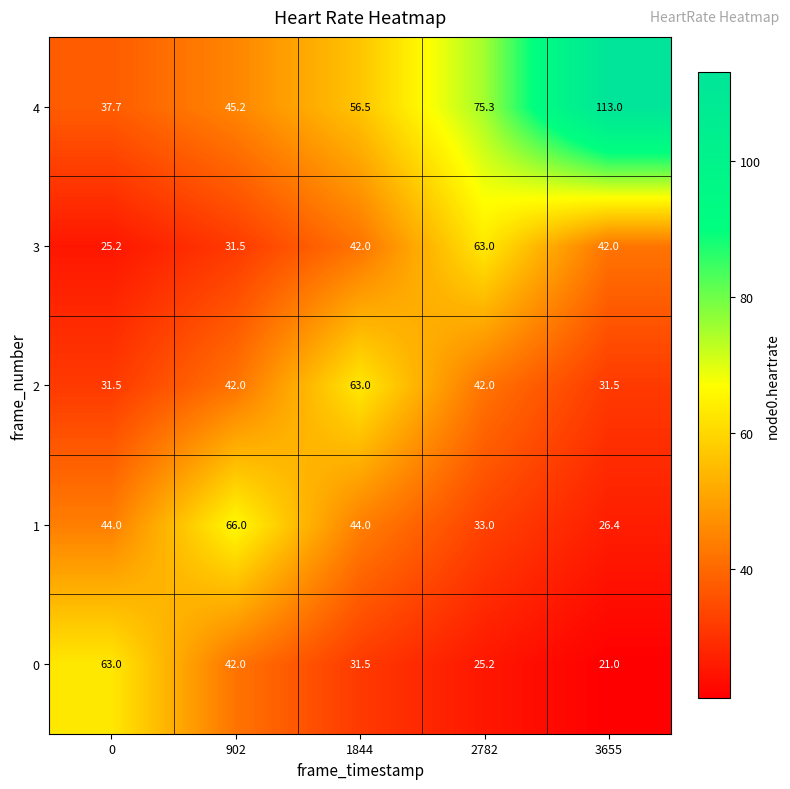

True or false: 0 has a value of 18.5 at 902.

False